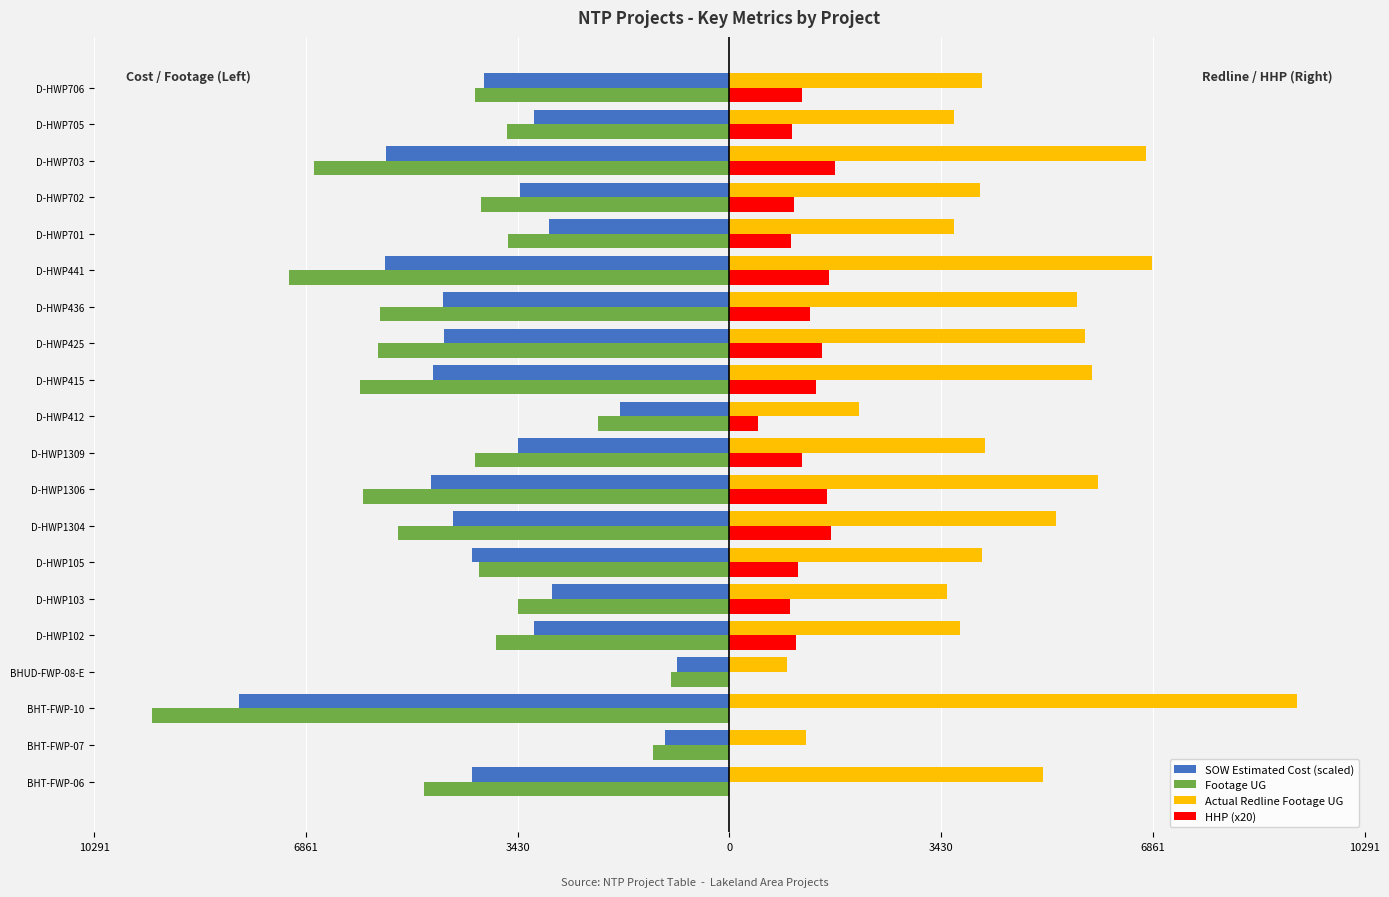

What are all the series names shown in the legend?

SOW Estimated Cost (scaled), Footage UG, Actual Redline Footage UG, HHP (x20)